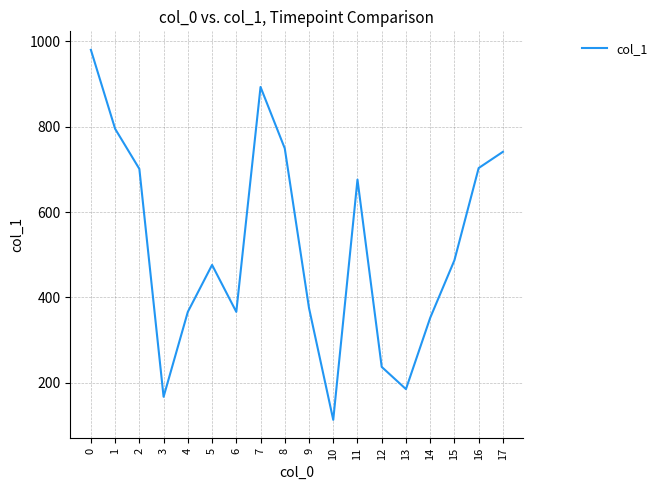

What is the ratio of the value at 3 to the value at 2?

0.2